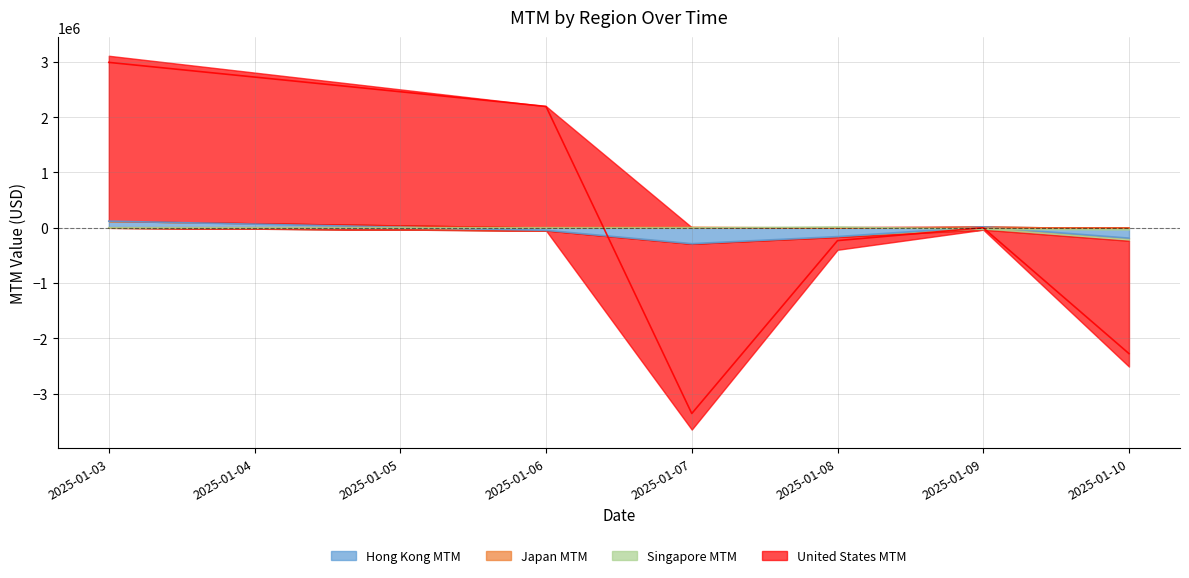

In Japan MTM, how many points are lower than both neighbors (excluding endpoints)?

1